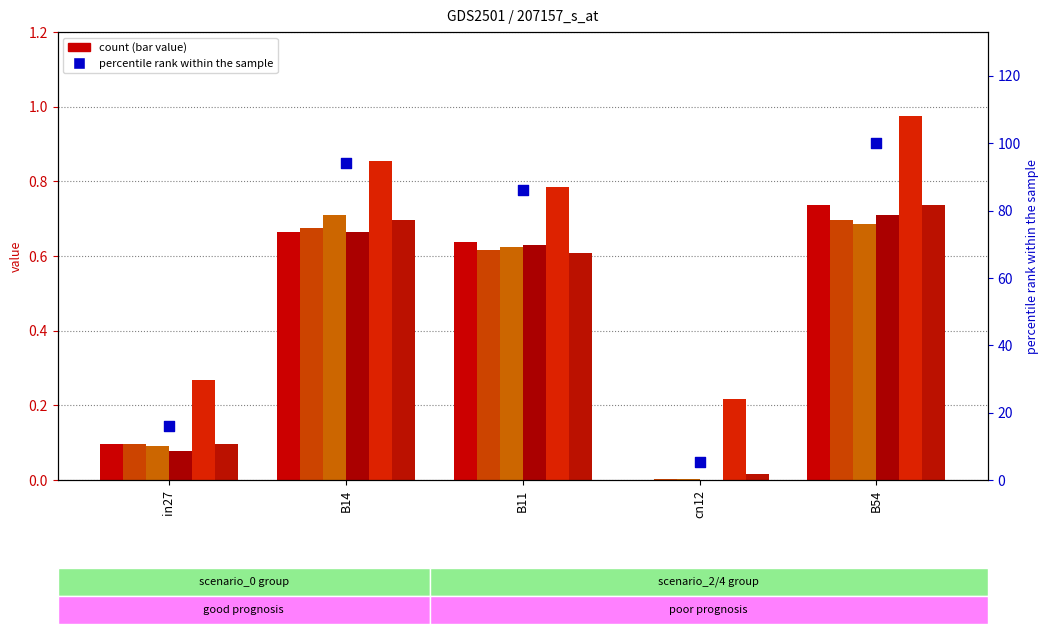

Is the value of job220_scenario0_438 at B14 greater than the value of job222_scenario0_440 at cn12?

Yes